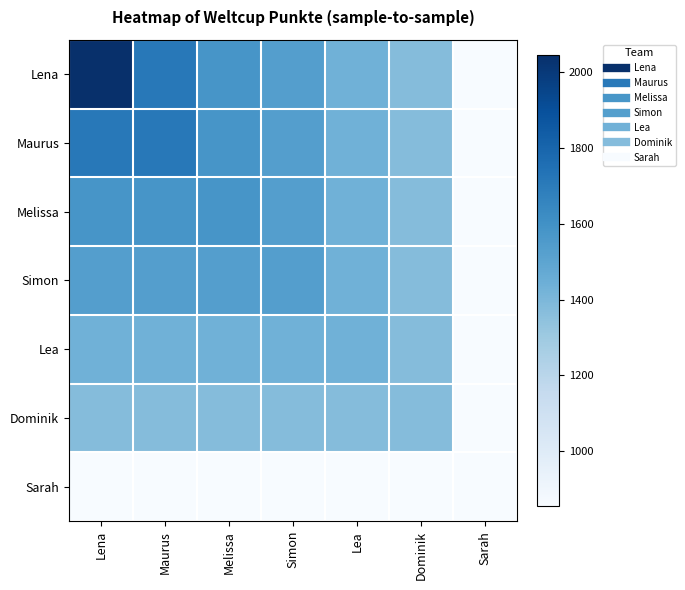

Reading right to left, what are all the values shown in this chart?

Lena: Sarah=855	Dominik=1374	Lea=1436	Simon=1532	Melissa=1577	Maurus=1713	Lena=2046
Maurus: Sarah=855	Dominik=1374	Lea=1436	Simon=1532	Melissa=1577	Maurus=1713	Lena=1713
Melissa: Sarah=855	Dominik=1374	Lea=1436	Simon=1532	Melissa=1577	Maurus=1577	Lena=1577
Simon: Sarah=855	Dominik=1374	Lea=1436	Simon=1532	Melissa=1532	Maurus=1532	Lena=1532
Lea: Sarah=855	Dominik=1374	Lea=1436	Simon=1436	Melissa=1436	Maurus=1436	Lena=1436
Dominik: Sarah=855	Dominik=1374	Lea=1374	Simon=1374	Melissa=1374	Maurus=1374	Lena=1374
Sarah: Sarah=855	Dominik=855	Lea=855	Simon=855	Melissa=855	Maurus=855	Lena=855